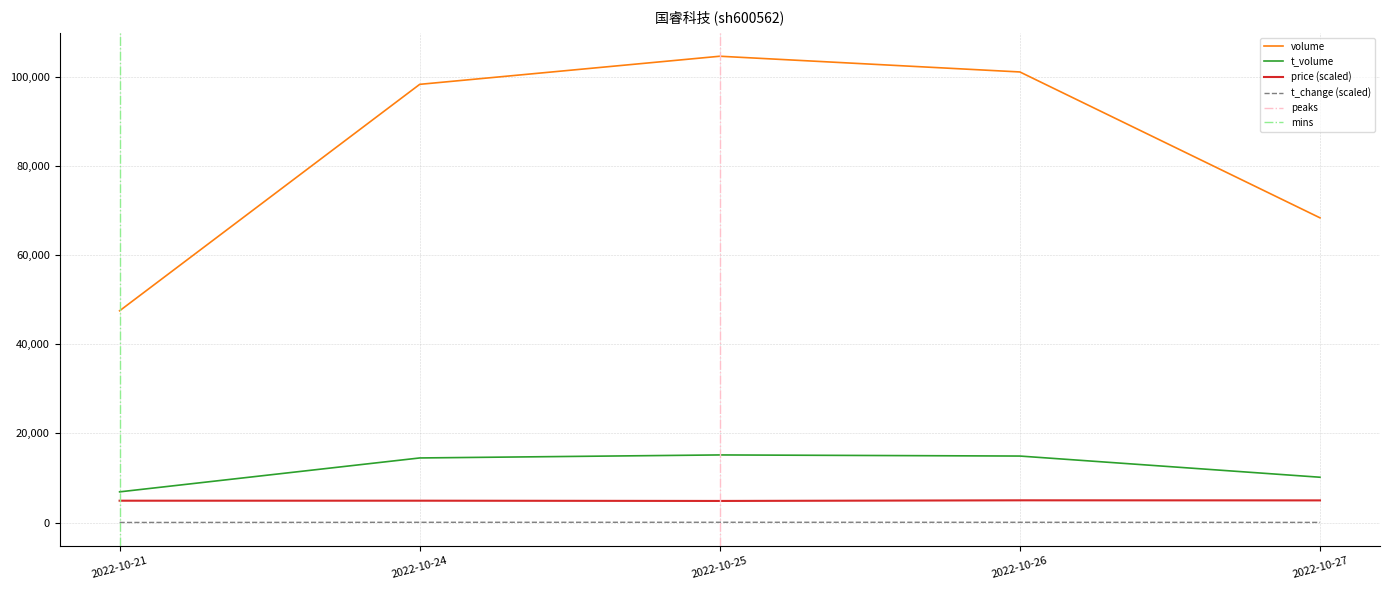

At which category is the sum across all series the highest?

2022-10-25